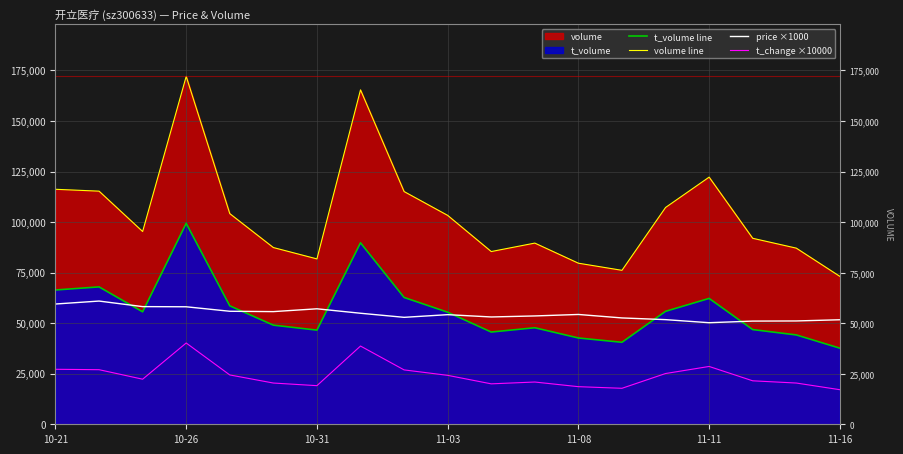

What position from the right is 15?

4